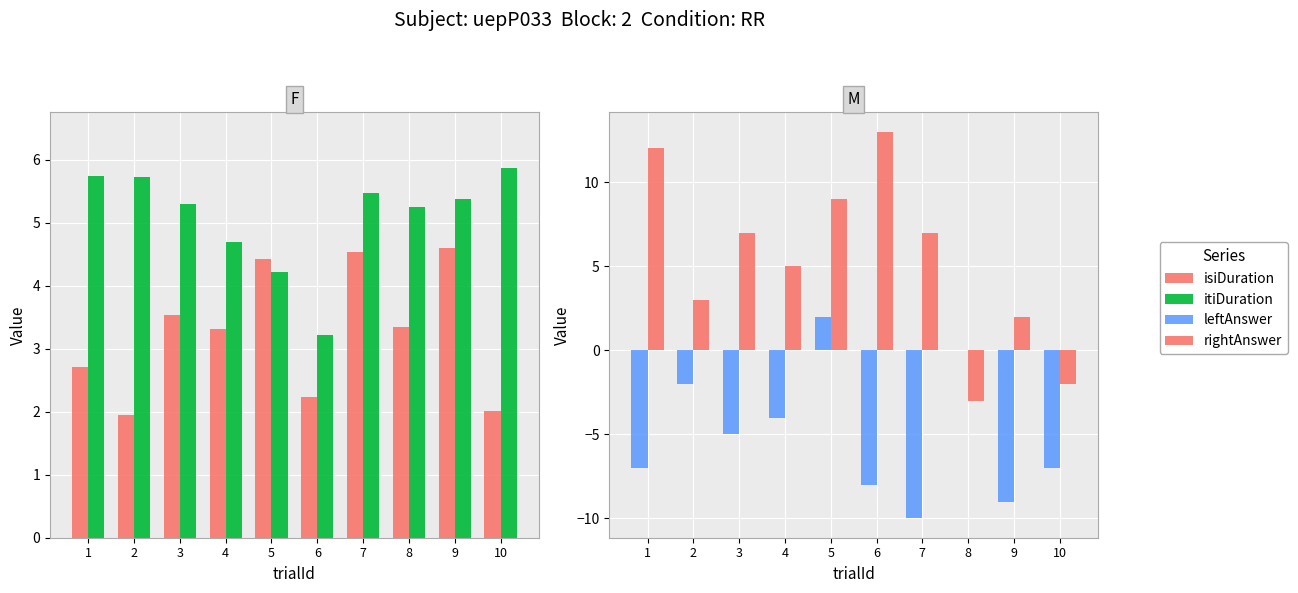

List the labels in order of leftAnswer value, largest first.

5, 8, 2, 4, 3, 1, 10, 6, 9, 7